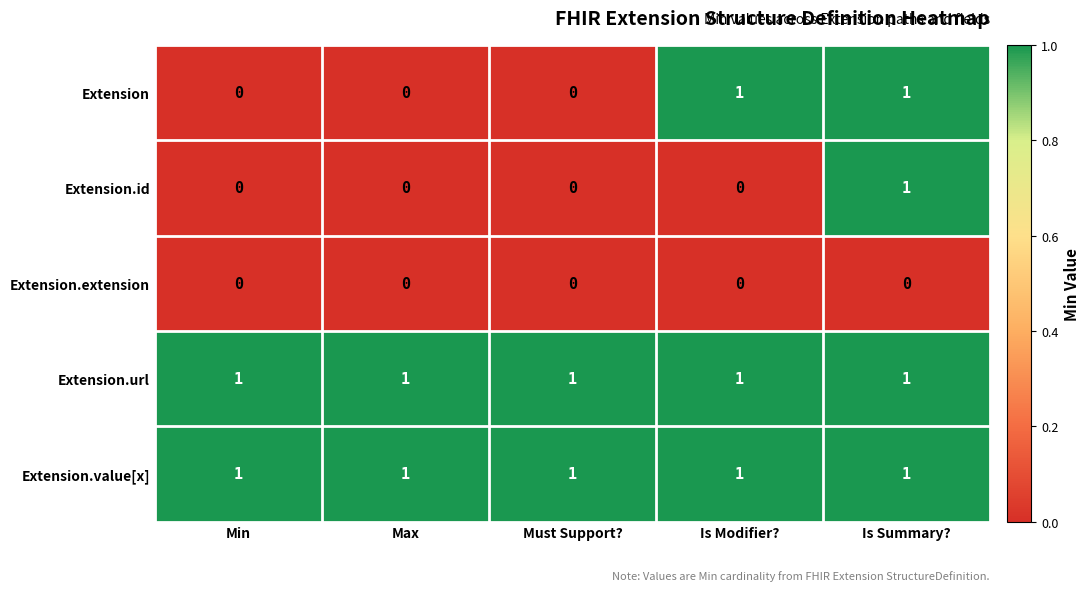

Where is Extension.url nearest to the value 1?

Min